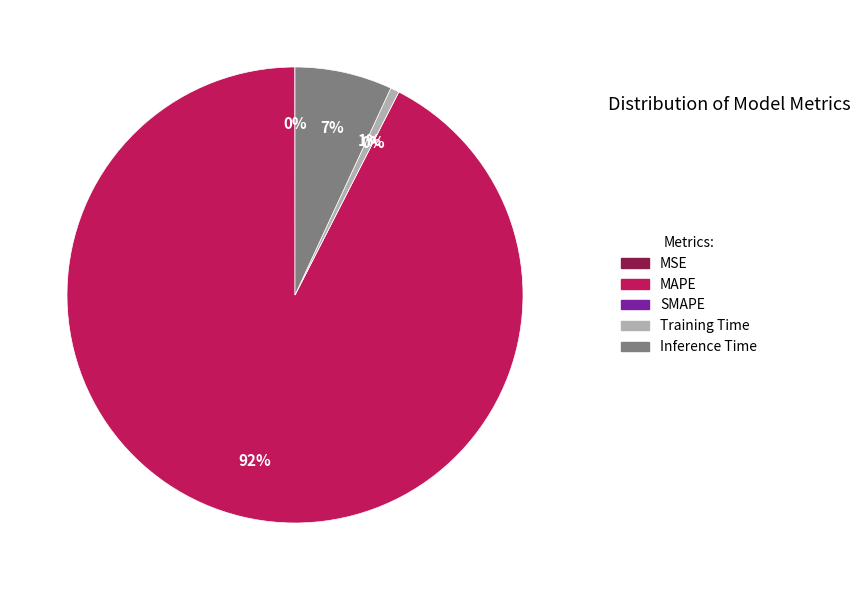

How many segments does this pie chart have?

5